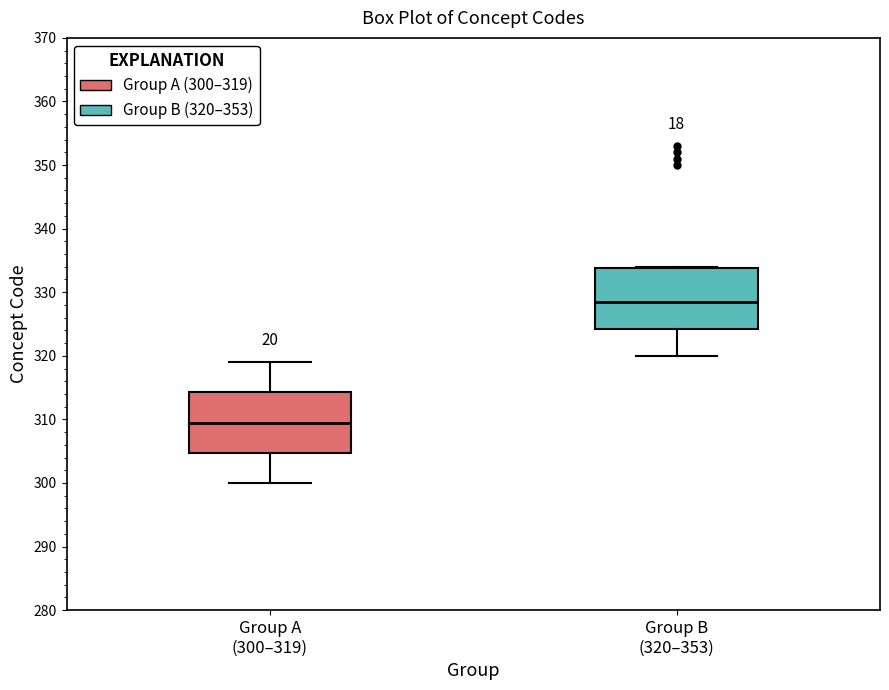

Where does the lower whisker of the box for Group B (320–353) end on the y-axis? The values are not printed on the chart, so give them approximately, as read against the axis.

320